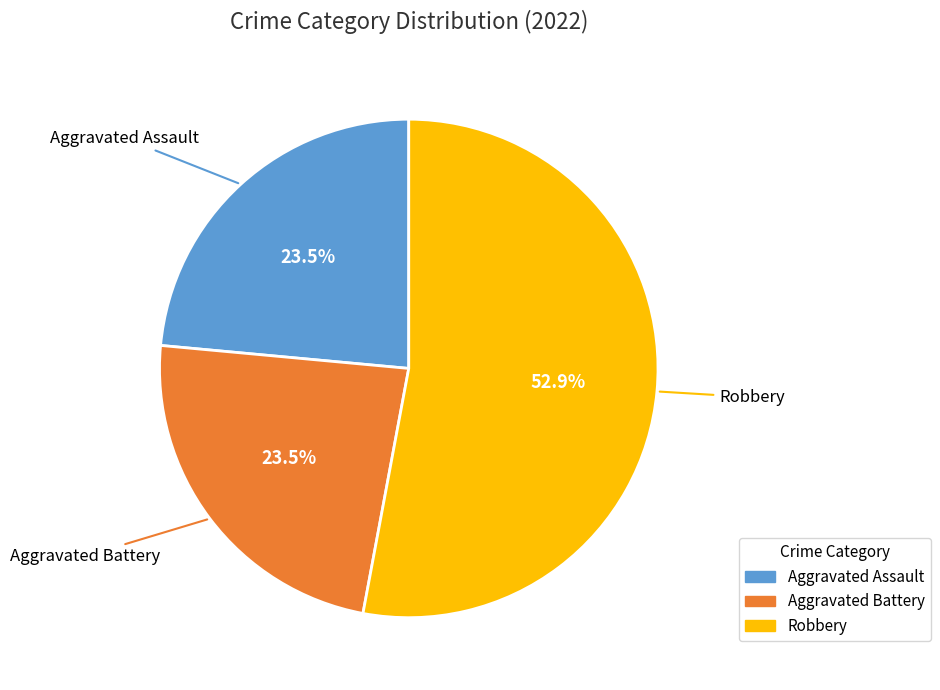

Which slice is the largest?

Robbery